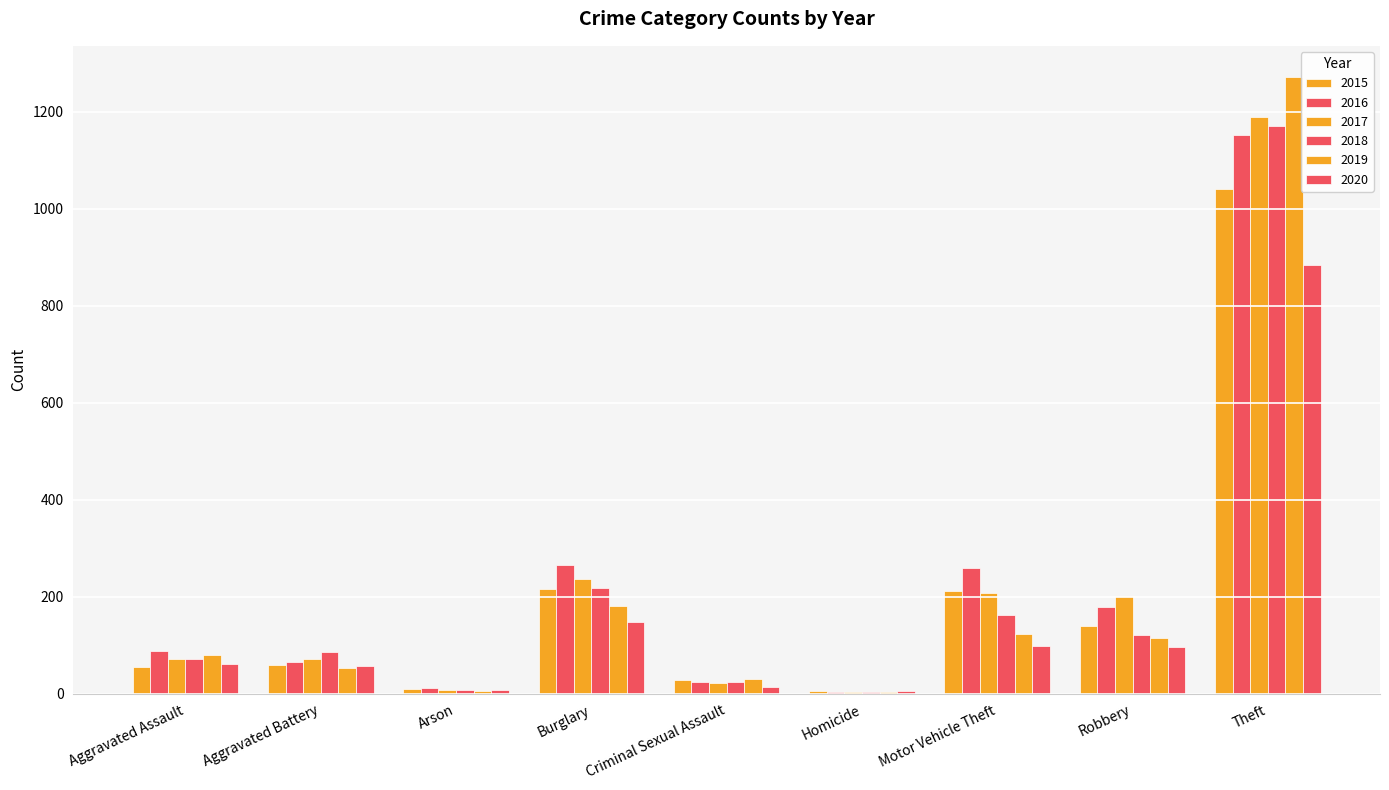

What is the difference between the maximum and minimum values in the 2016 series?

1147